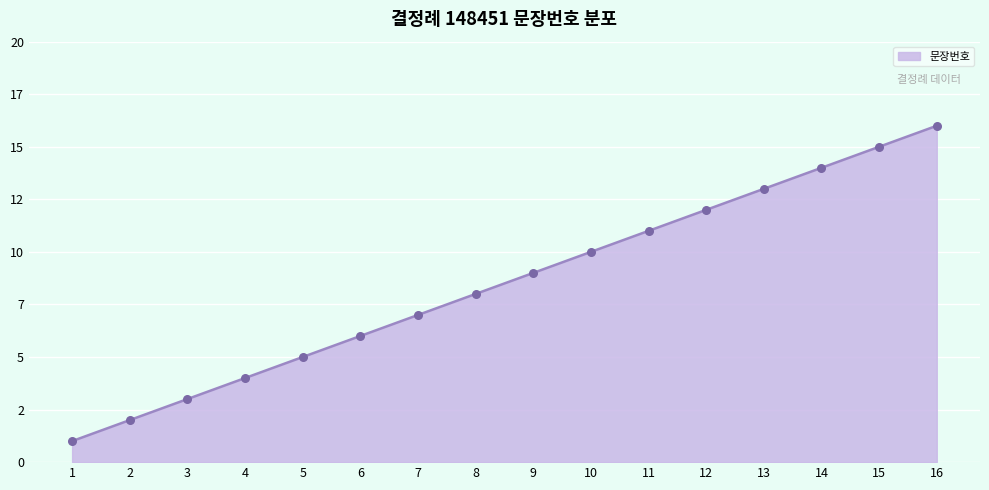

What is the ratio of the value at 11 to the value at 3?

3.7